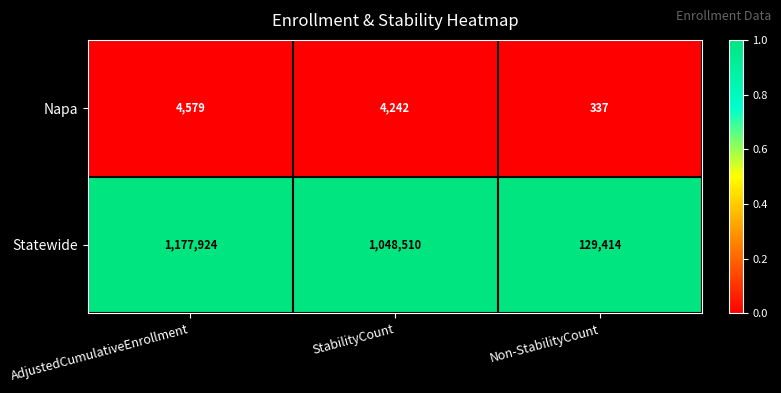

Between AdjustedCumulativeEnrollment and Non-StabilityCount, which series saw the biggest shift?

Statewide